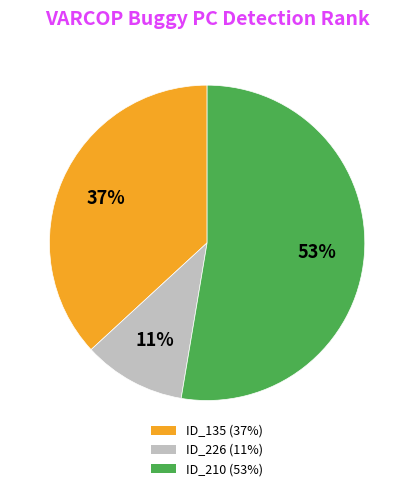

How many segments does this pie chart have?

3